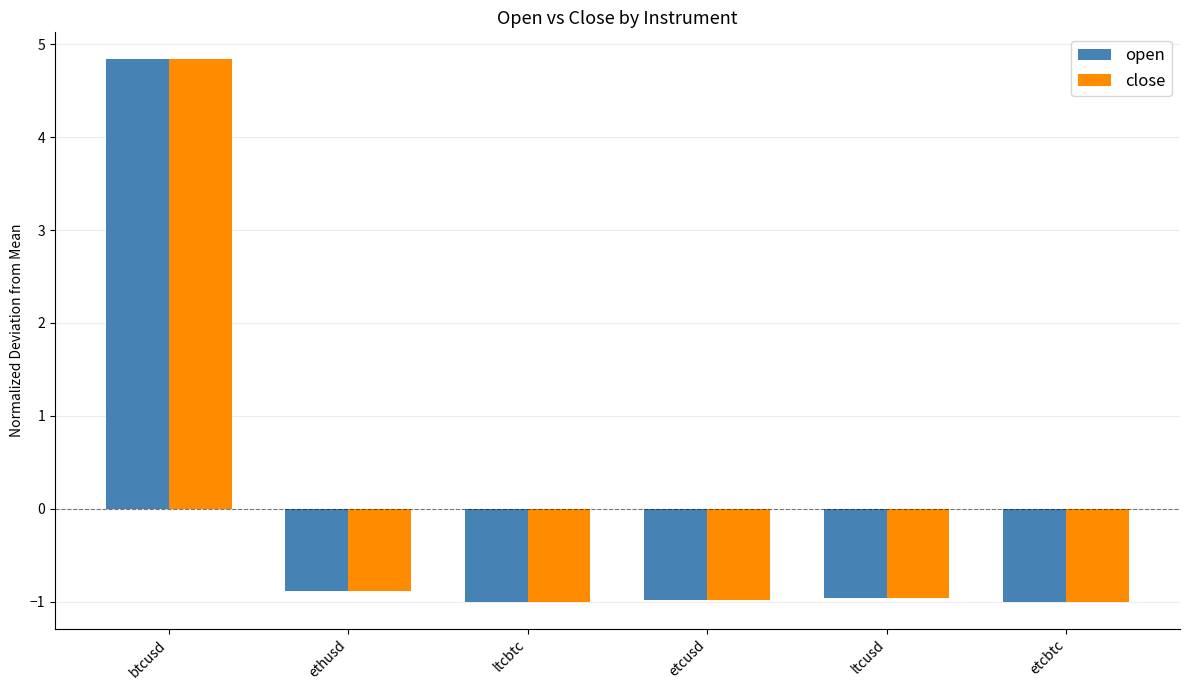

Which series has the widest spread of values?

open